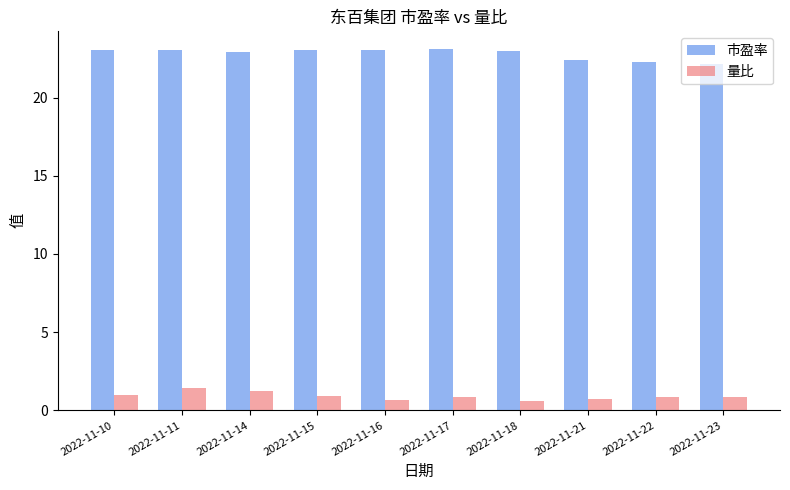

At how many categories does at least one series exceed 2?

10